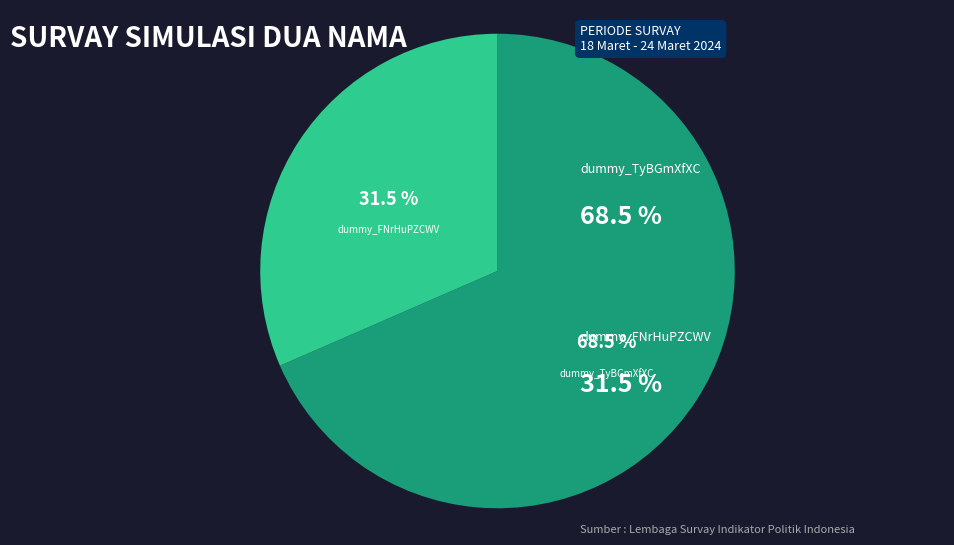

How many slices are in this pie chart?

2